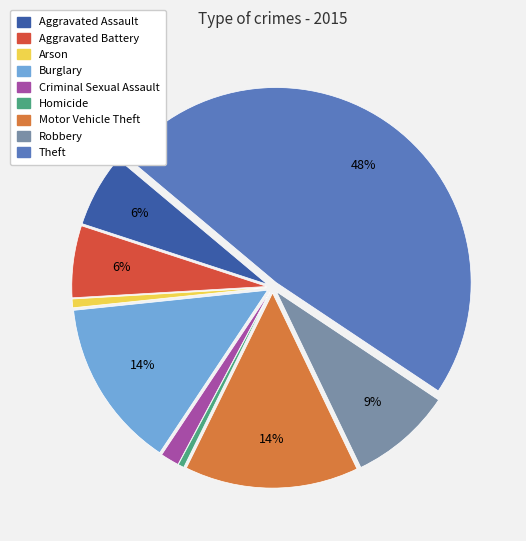

What percentage is the Theft slice, to the nearest percent?

48%